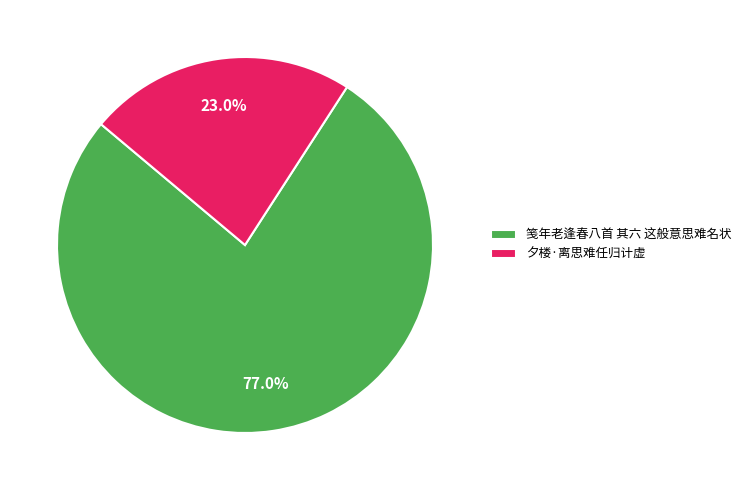

Which slice is the largest?

笺年老逢春八首 其六 这般意思难名状